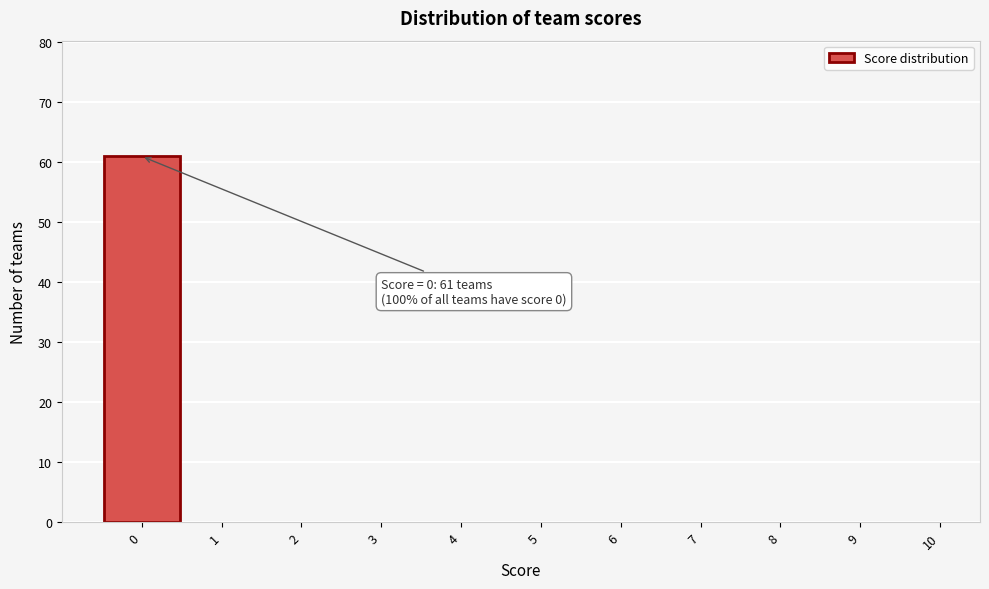

Over which range of the x-axis is the bar tallest?

-0.5 to 0.5